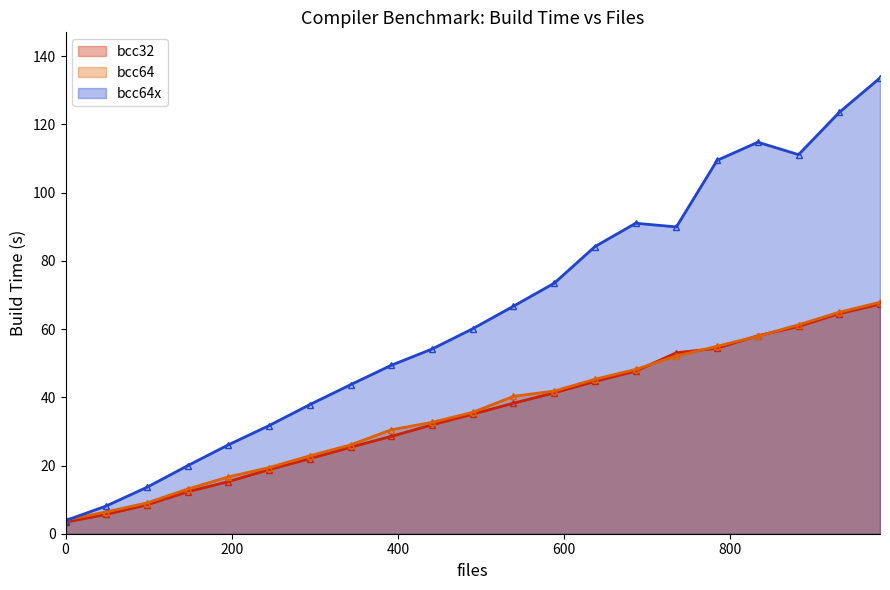

True or false: bcc64x has more than 0 interior local peaks.

True